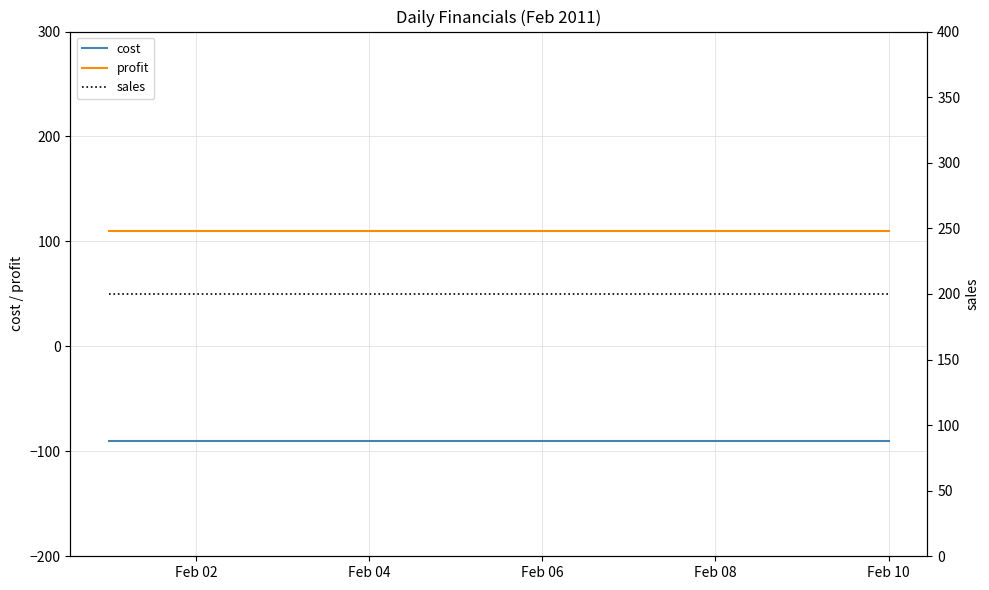

What is the minimum value for cost?

-90